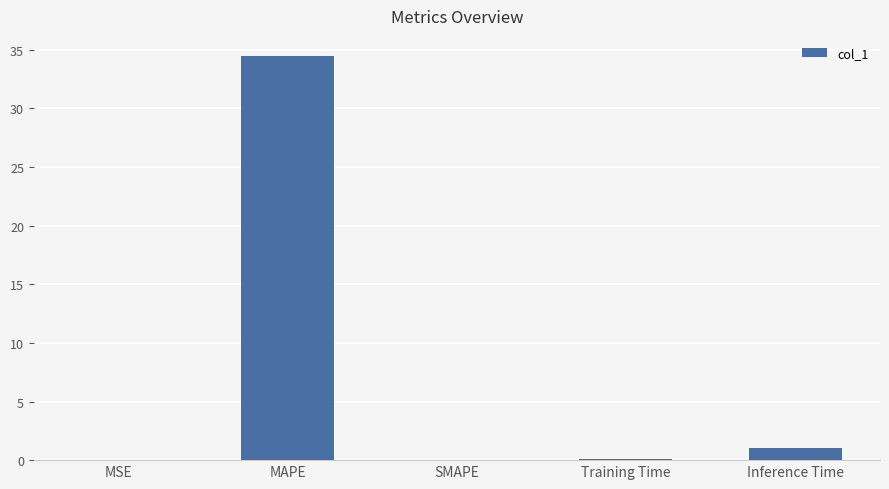

Is it true that the value at Training Time is 0.1?

True